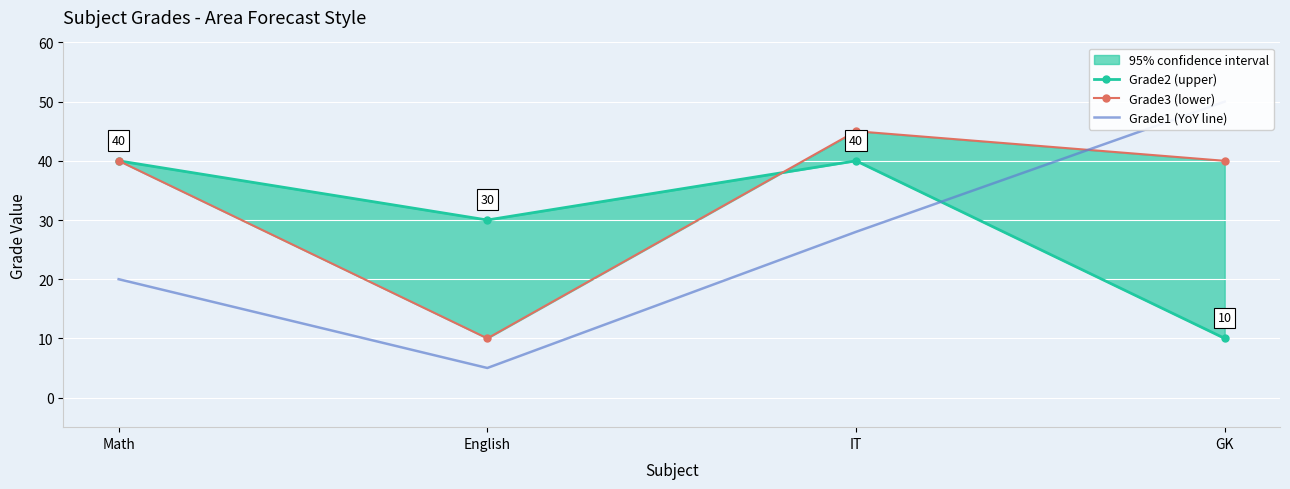

At which category does the chart reach its minimum across all series?

English